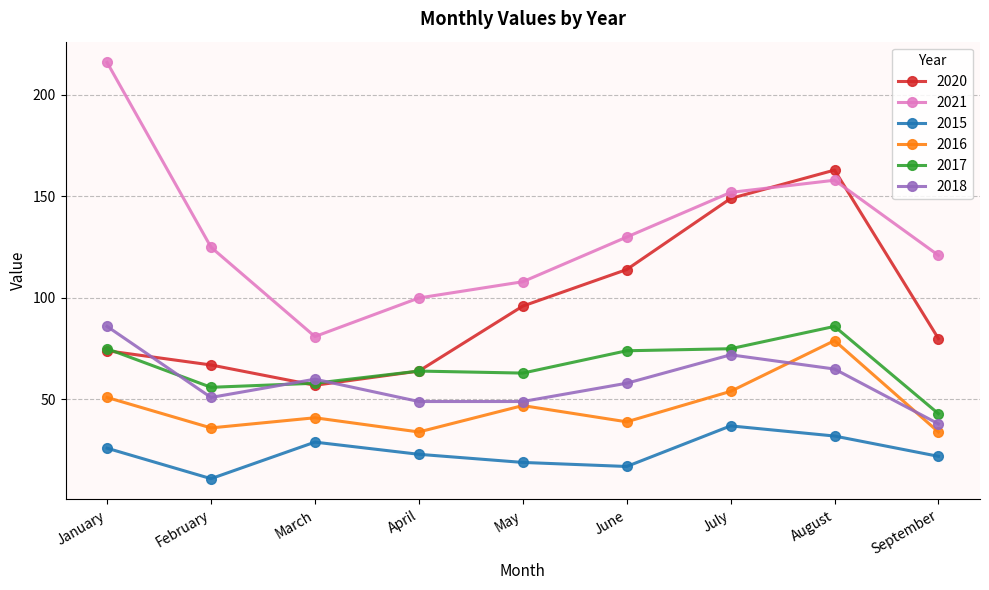

Reading right to left, list all the values displayed in this chart.

2020: September=80	August=163	July=149	June=114	May=96	April=64	March=57	February=67	January=74
2021: September=121	August=158	July=152	June=130	May=108	April=100	March=81	February=125	January=216
2015: September=22	August=32	July=37	June=17	May=19	April=23	March=29	February=11	January=26
2016: September=34	August=79	July=54	June=39	May=47	April=34	March=41	February=36	January=51
2017: September=43	August=86	July=75	June=74	May=63	April=64	March=58	February=56	January=75
2018: September=38	August=65	July=72	June=58	May=49	April=49	March=60	February=51	January=86